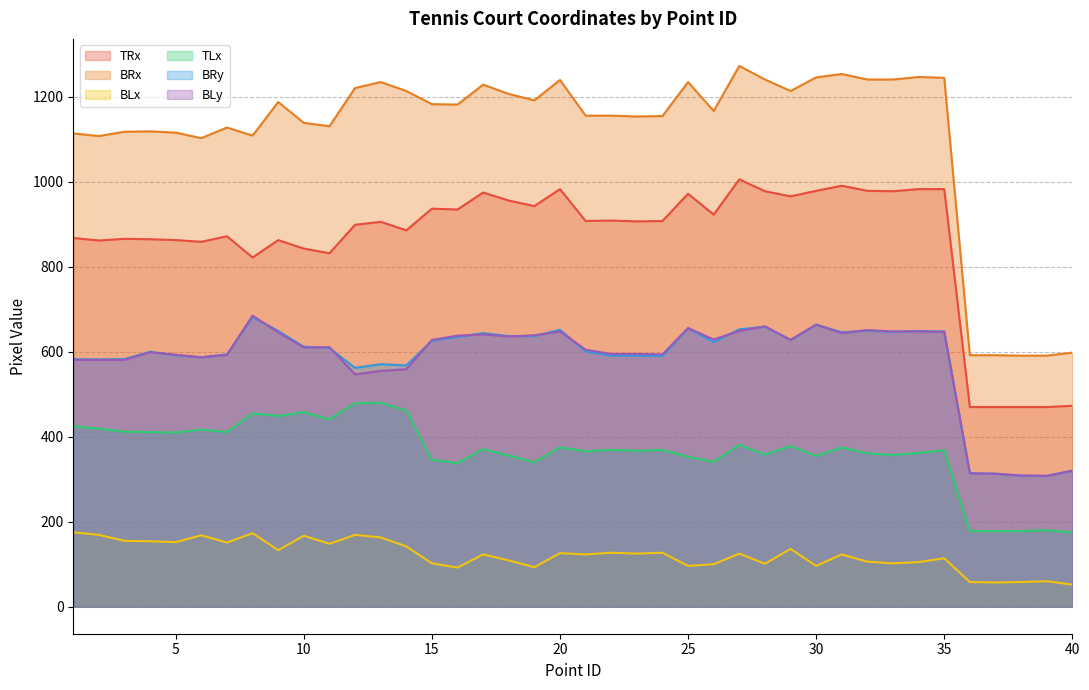

In BLy, how many points are lower than both neighbors (excluding endpoints)?

9